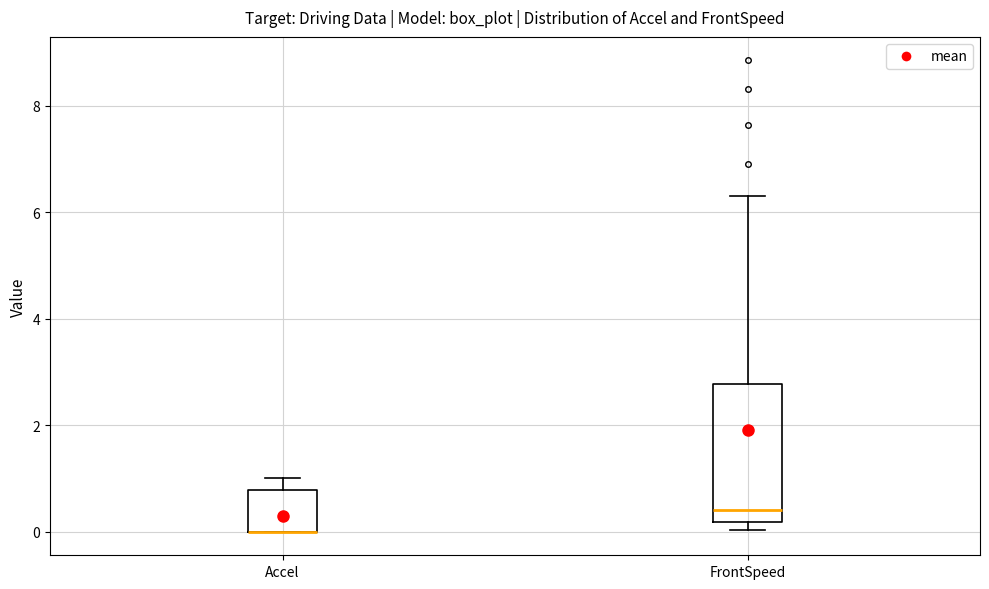

Reading left to right, transcribe this box plot: for each box, give where its median line is, the range the box spans, and where its two whiskers end, as read against the y-axis. The values are not printed on the chart, so give them approximately, as read against the axis.

Accel: median 0.0 (drawn on the box's lower edge), box 0.0 to 0.8, whiskers 0.0 to 1.0
FrontSpeed: median 0.4, box 0.2 to 2.8, whiskers 0.0 to 6.2